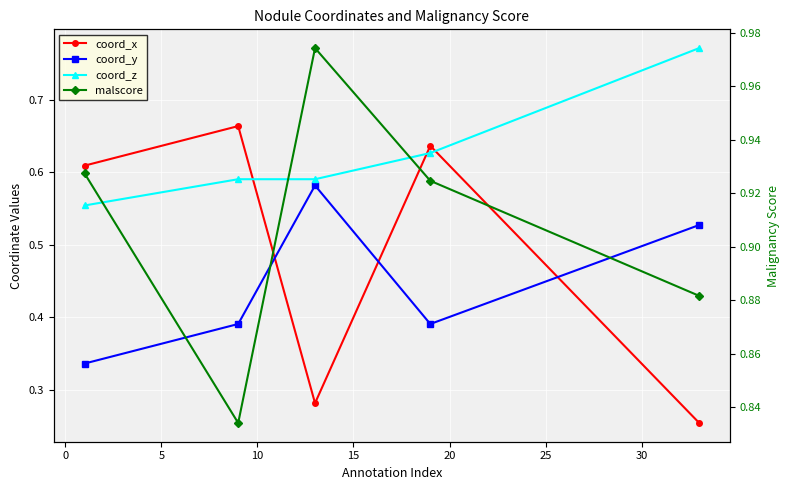

True or false: malscore and coord_y cross at least once.

False